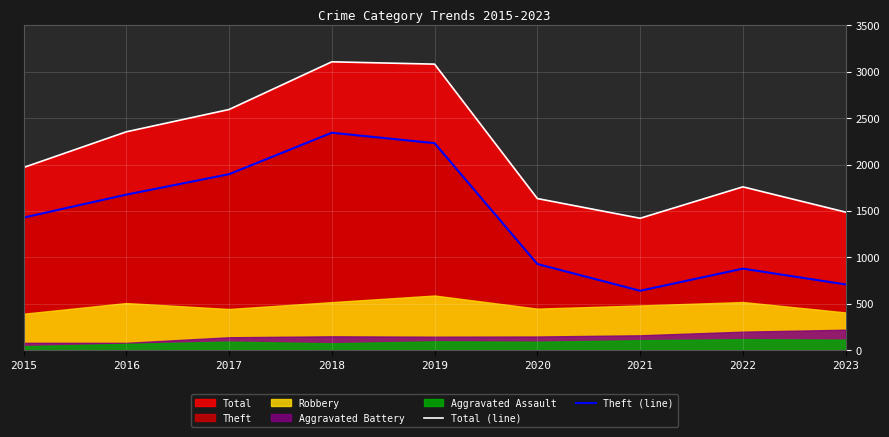

Rank the categories by Theft (line) value from lowest to highest.

2021, 2023, 2022, 2020, 2015, 2016, 2017, 2019, 2018